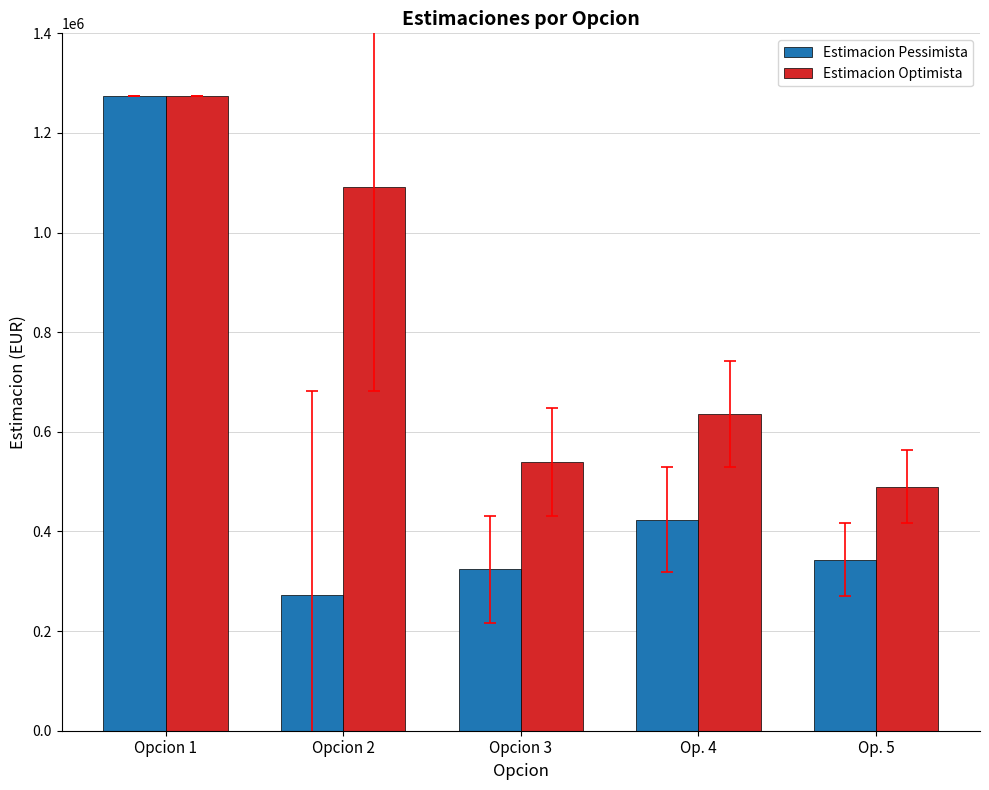

Between Opcion 1 and Op. 4, which series saw the biggest shift?

Estimacion Pessimista